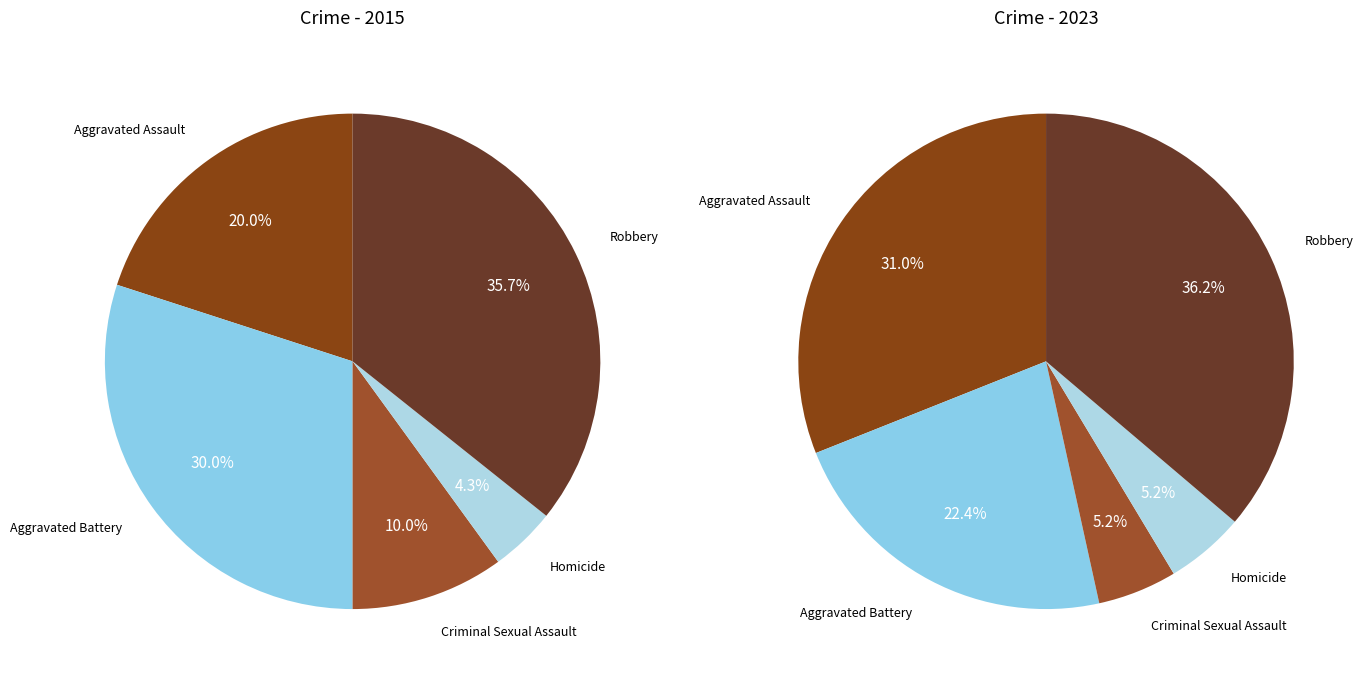

Does any single category account for the majority?

No